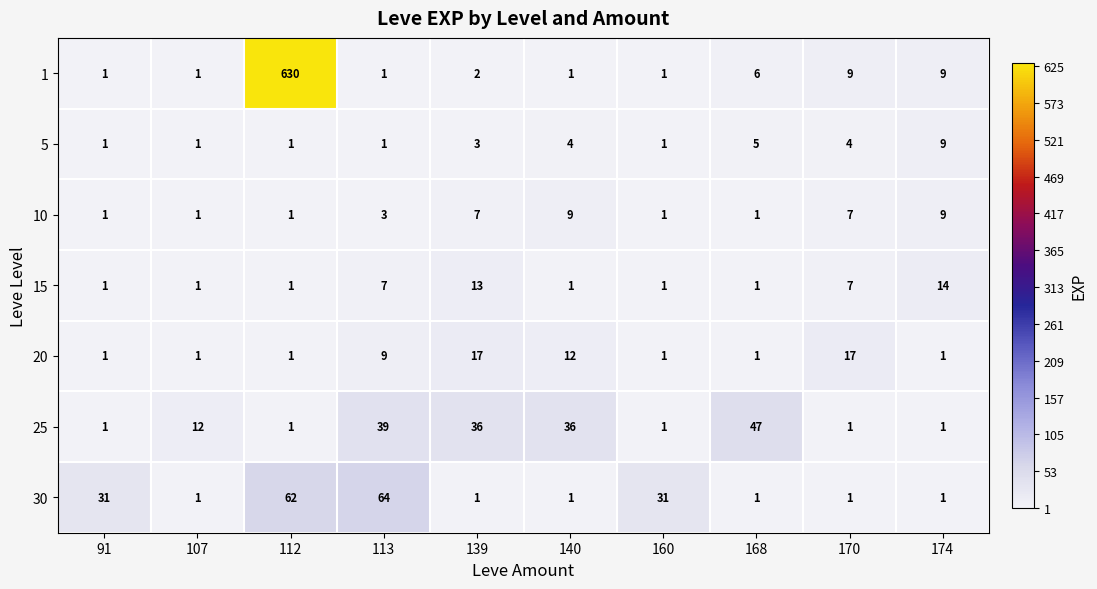

At how many categories does at least one series exceed 476?

1